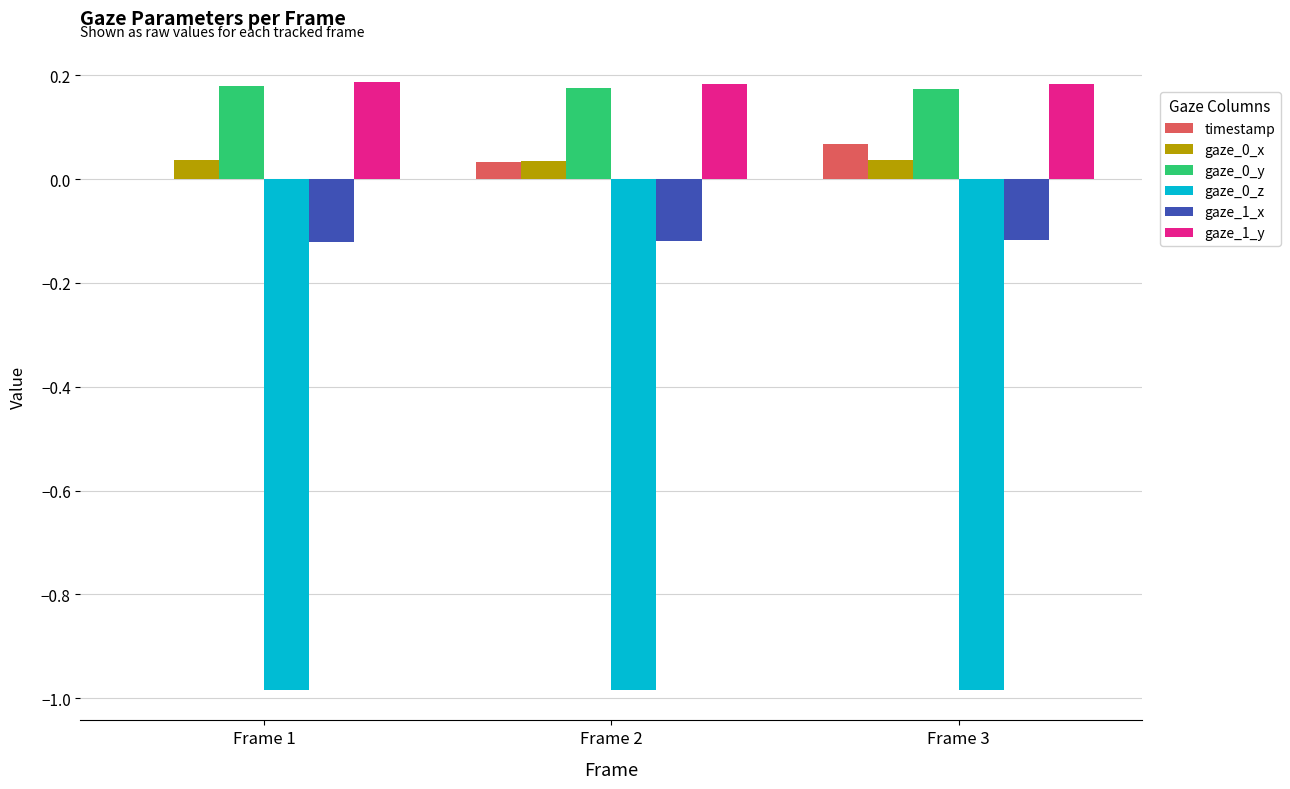

Is the value of gaze_1_y at Frame 2 greater than the value of gaze_0_z at Frame 2?

Yes